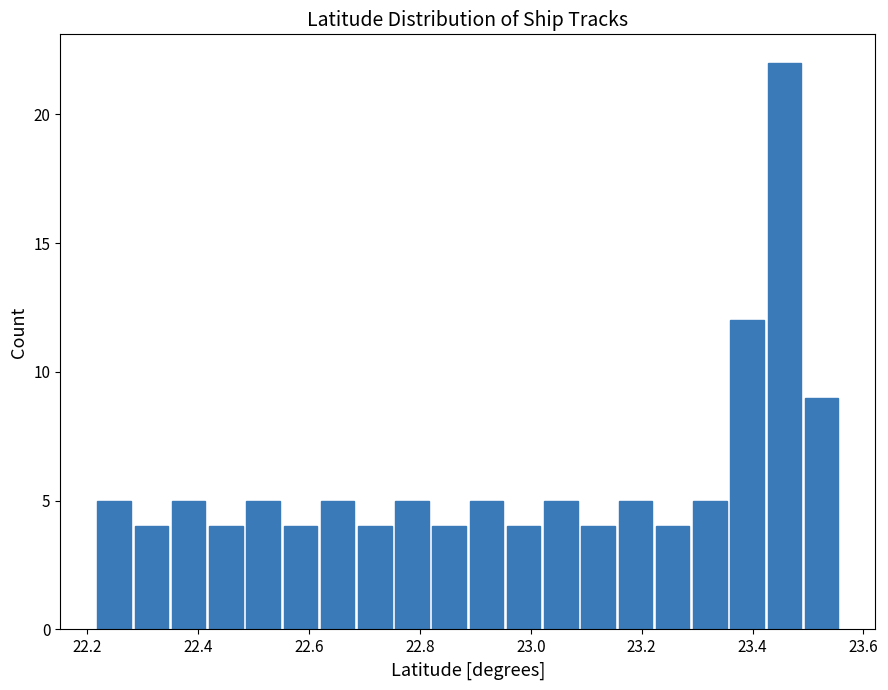

Around what value on the x-axis is the tallest bar? Give the approximate position of its centre, as read against the axis.

23.46